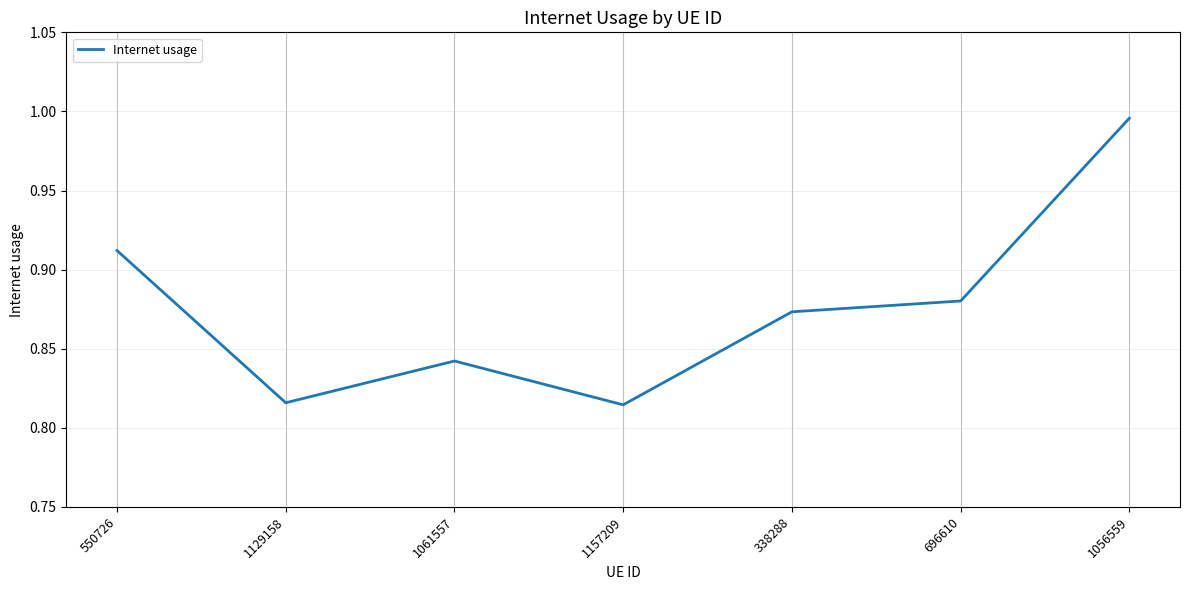

Which label corresponds to the largest value in the chart?

1056559